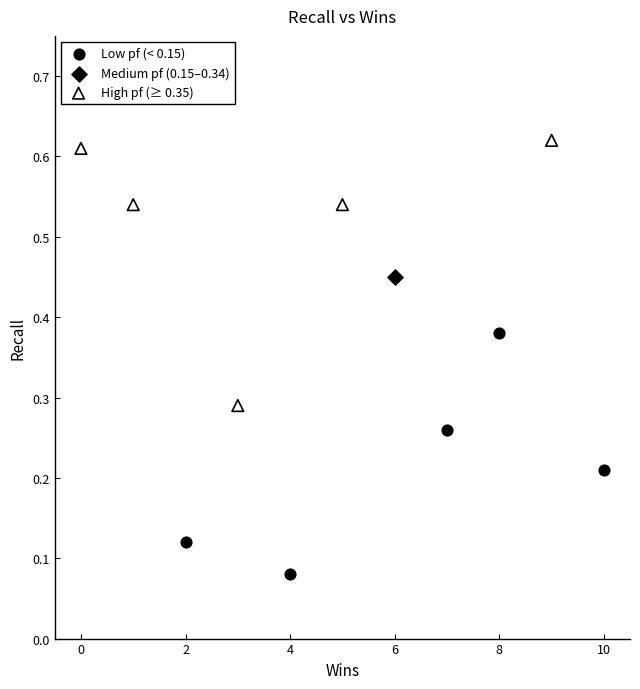

What are all the series names shown in the legend?

Low pf (< 0.15), Medium pf (0.15–0.34), High pf (≥ 0.35)